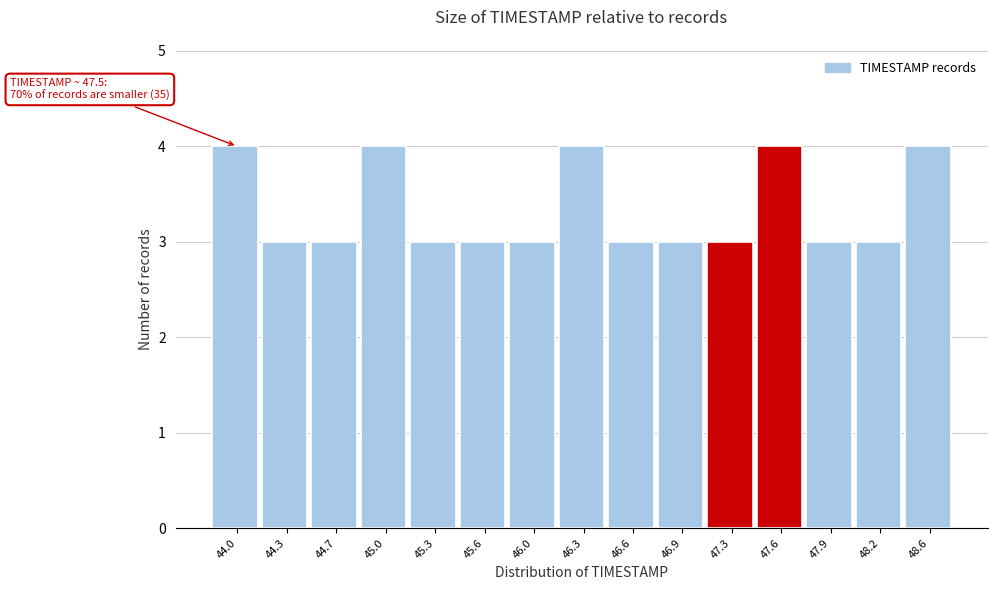

Reading left to right, what are all the values shown in this chart?

4	3	3	4	3	3	3	4	3	3	3	4	3	3	4